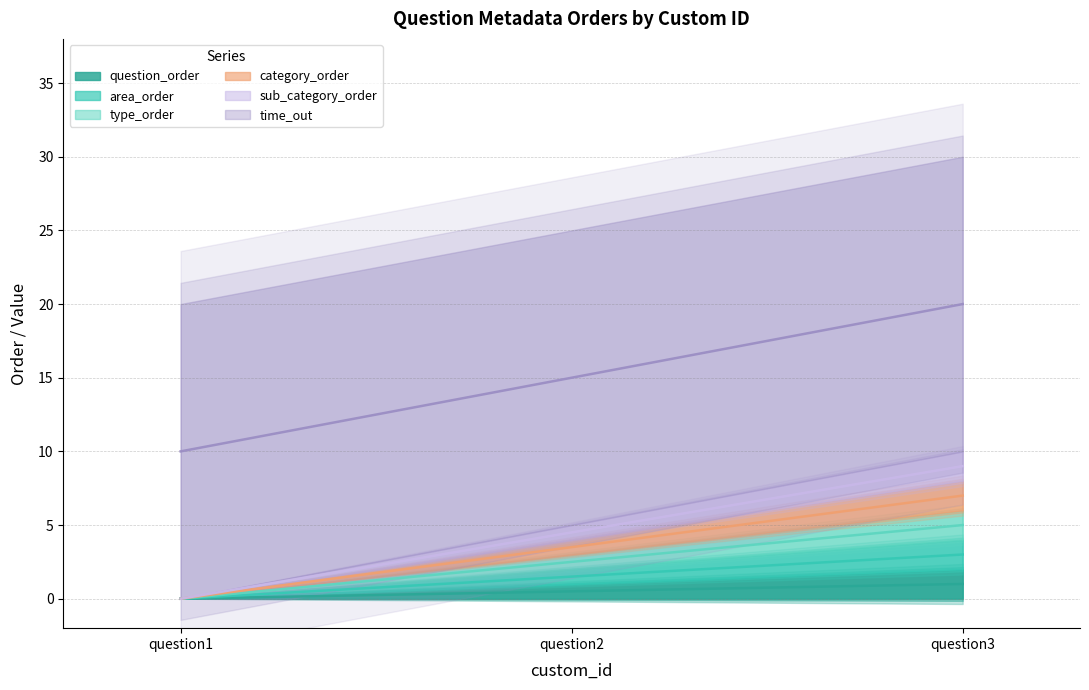

The sub_category_order series shows 0.9 at question2. True or false?

False